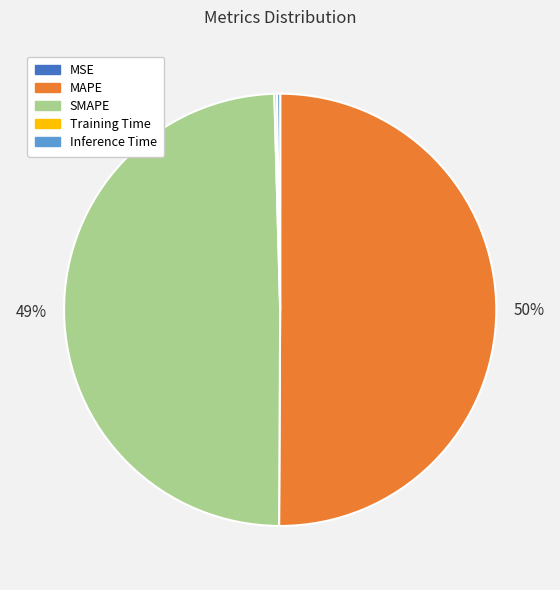

To the nearest percent, what is the average slice percentage?

20%